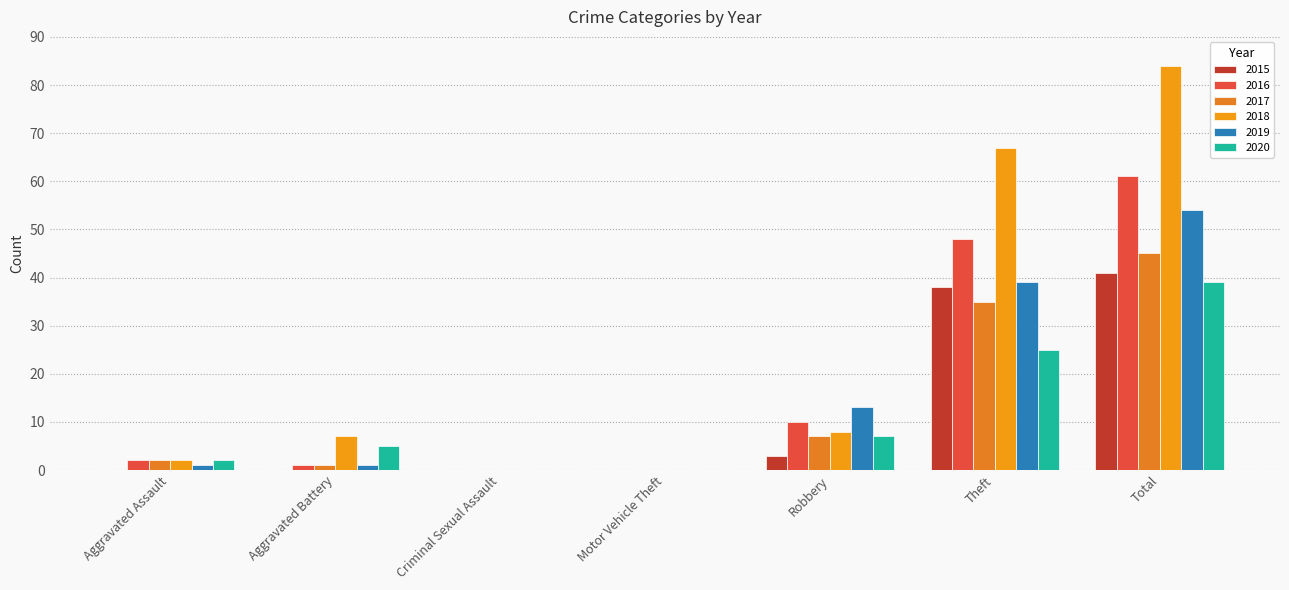

Is the value of 2017 at Criminal Sexual Assault greater than the value of 2019 at Total?

No